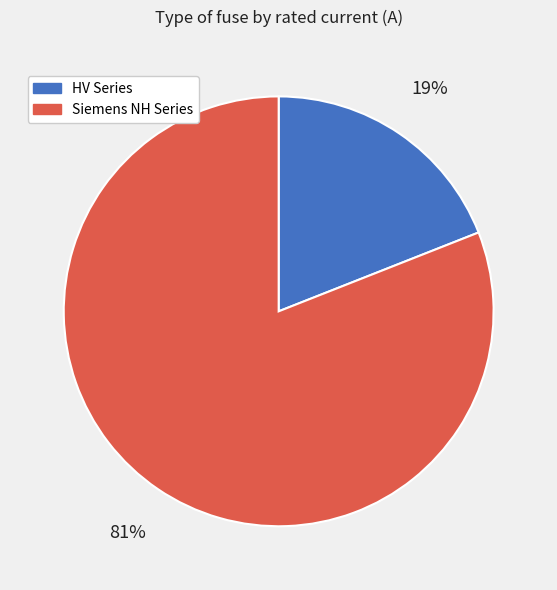

Is it true that Siemens NH Series is 89% of the pie?

False